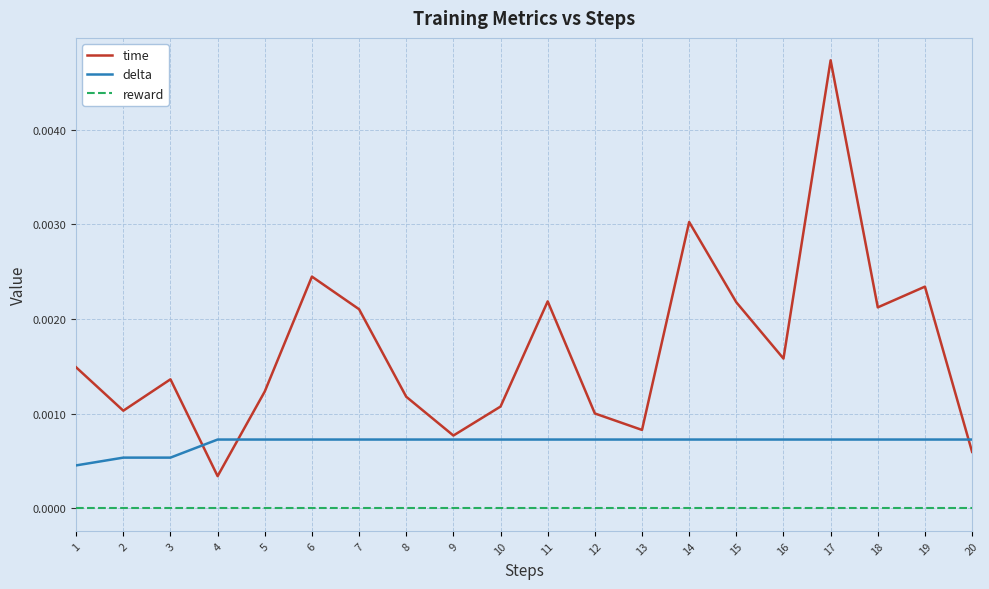

At how many categories does at least one series exceed 0?

20